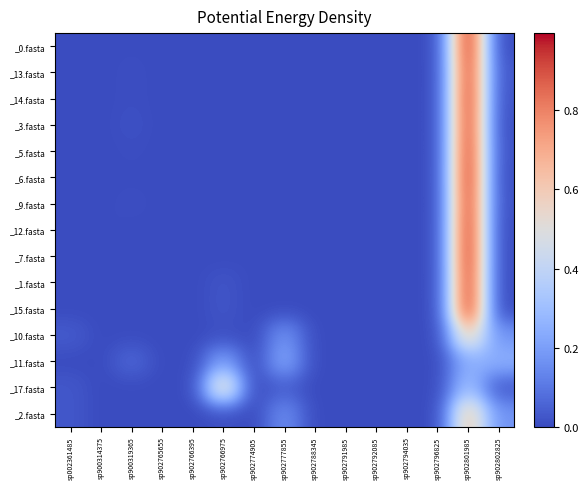

At which category is the sum across all series the highest?

sp902801985